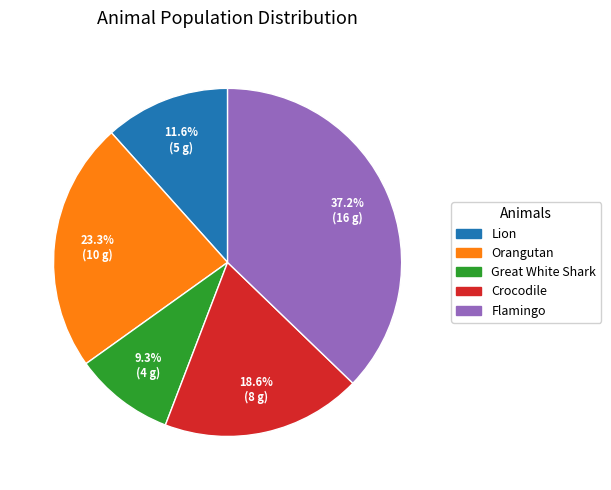

To the nearest percent, what portion does Crocodile represent?

19%